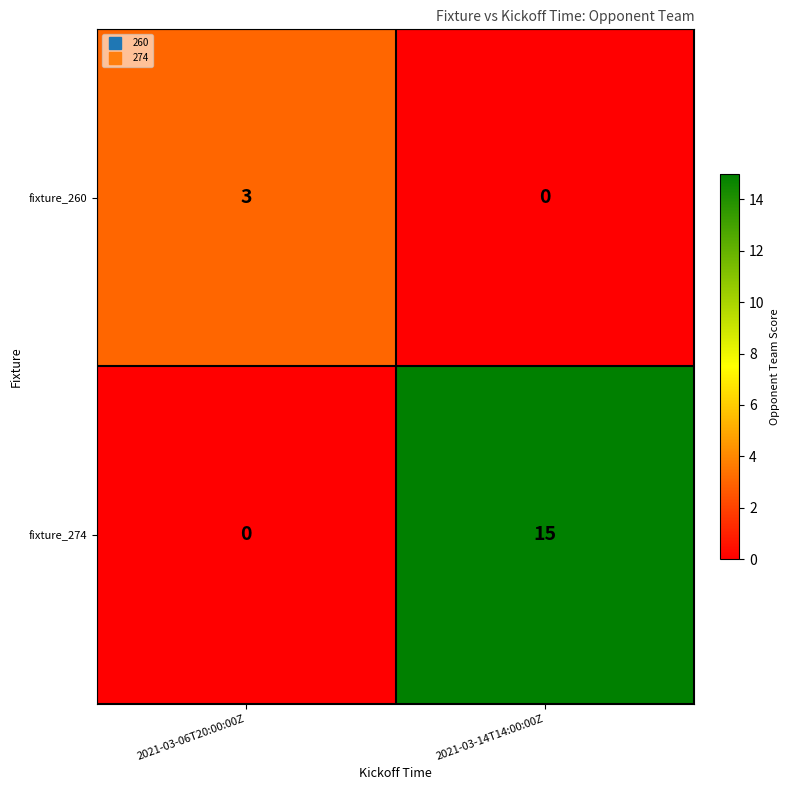

What is the approximate value of fixture_260 at 2021-03-06T20:00:00Z?

3